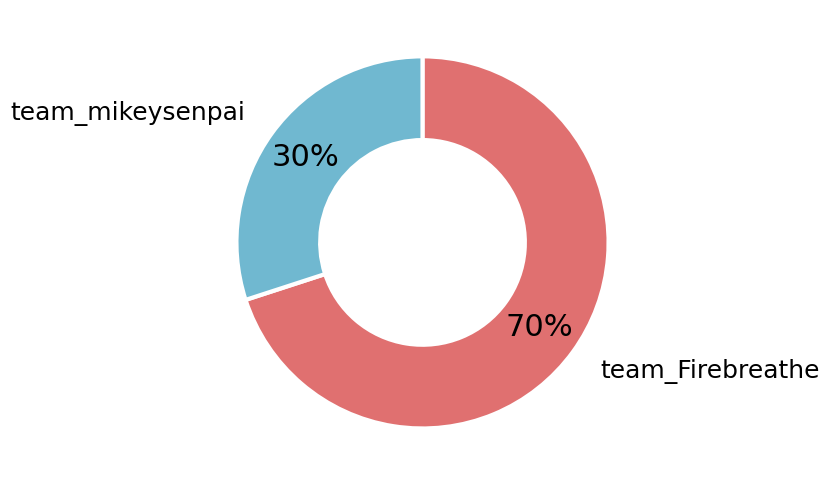

Approximately how many times larger is the value at team_Firebreathe compared to team_mikeysenpai?

2.3